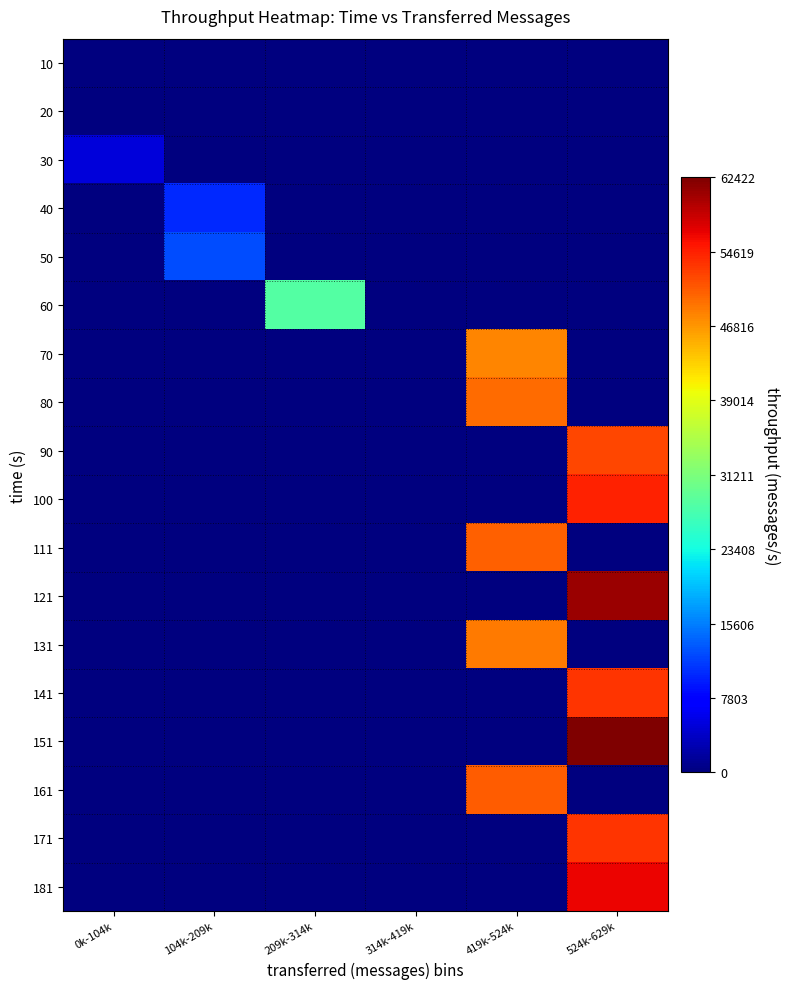

Reading right to left, list all the values displayed in this chart.

10: 524k-629k=0	419k-524k=0	314k-419k=0	209k-314k=0	104k-209k=0	0k-104k=0
20: 524k-629k=0	419k-524k=0	314k-419k=0	209k-314k=0	104k-209k=0	0k-104k=142
30: 524k-629k=0	419k-524k=0	314k-419k=0	209k-314k=0	104k-209k=0	0k-104k=4885
40: 524k-629k=0	419k-524k=0	314k-419k=0	209k-314k=0	104k-209k=10339	0k-104k=0
50: 524k-629k=0	419k-524k=0	314k-419k=0	209k-314k=0	104k-209k=12543	0k-104k=0
60: 524k-629k=0	419k-524k=0	314k-419k=0	209k-314k=28242	104k-209k=0	0k-104k=0
70: 524k-629k=0	419k-524k=47852	314k-419k=0	209k-314k=0	104k-209k=0	0k-104k=0
80: 524k-629k=0	419k-524k=49581	314k-419k=0	209k-314k=0	104k-209k=0	0k-104k=0
90: 524k-629k=51959	419k-524k=0	314k-419k=0	209k-314k=0	104k-209k=0	0k-104k=0
100: 524k-629k=54444	419k-524k=0	314k-419k=0	209k-314k=0	104k-209k=0	0k-104k=0
111: 524k-629k=0	419k-524k=50267	314k-419k=0	209k-314k=0	104k-209k=0	0k-104k=0
121: 524k-629k=60857	419k-524k=0	314k-419k=0	209k-314k=0	104k-209k=0	0k-104k=0
131: 524k-629k=0	419k-524k=48612	314k-419k=0	209k-314k=0	104k-209k=0	0k-104k=0
141: 524k-629k=53205	419k-524k=0	314k-419k=0	209k-314k=0	104k-209k=0	0k-104k=0
151: 524k-629k=62422	419k-524k=0	314k-419k=0	209k-314k=0	104k-209k=0	0k-104k=0
161: 524k-629k=0	419k-524k=50574	314k-419k=0	209k-314k=0	104k-209k=0	0k-104k=0
171: 524k-629k=53179	419k-524k=0	314k-419k=0	209k-314k=0	104k-209k=0	0k-104k=0
181: 524k-629k=56367	419k-524k=0	314k-419k=0	209k-314k=0	104k-209k=0	0k-104k=0